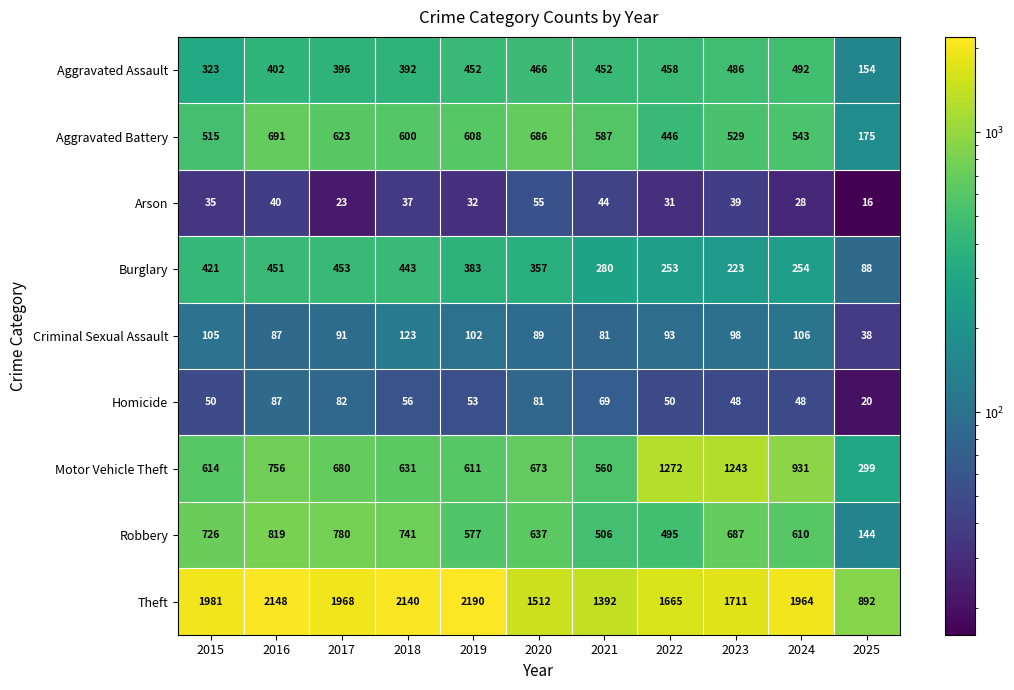

What is the sum of the Arson values at 2021 and 2016?

84